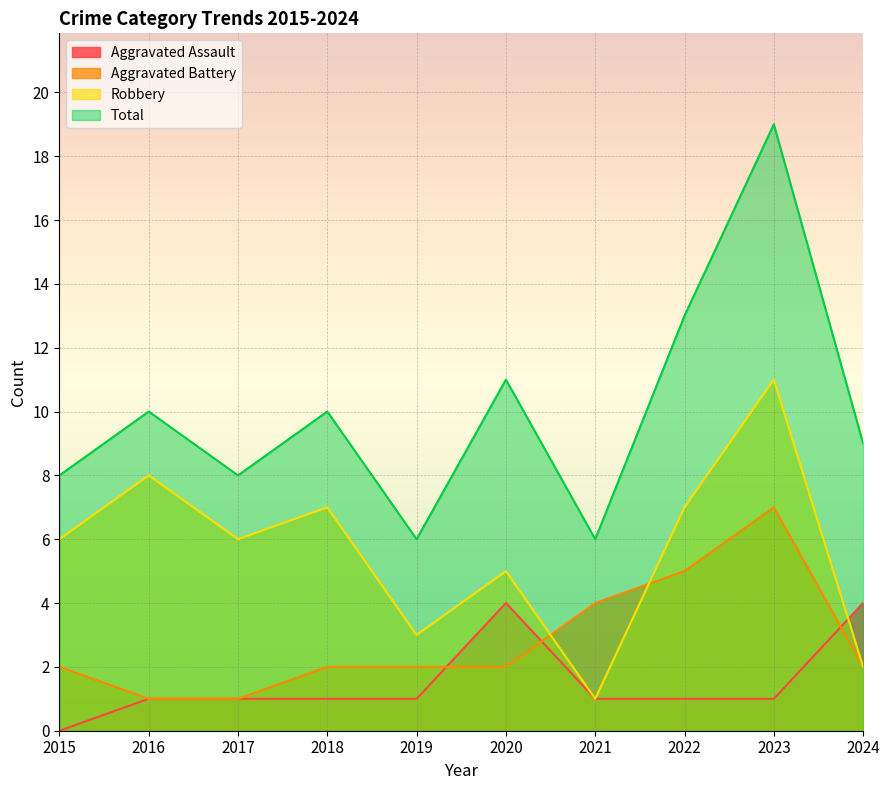

Where do Robbery and Aggravated Assault first cross each other?

2023 and 2024